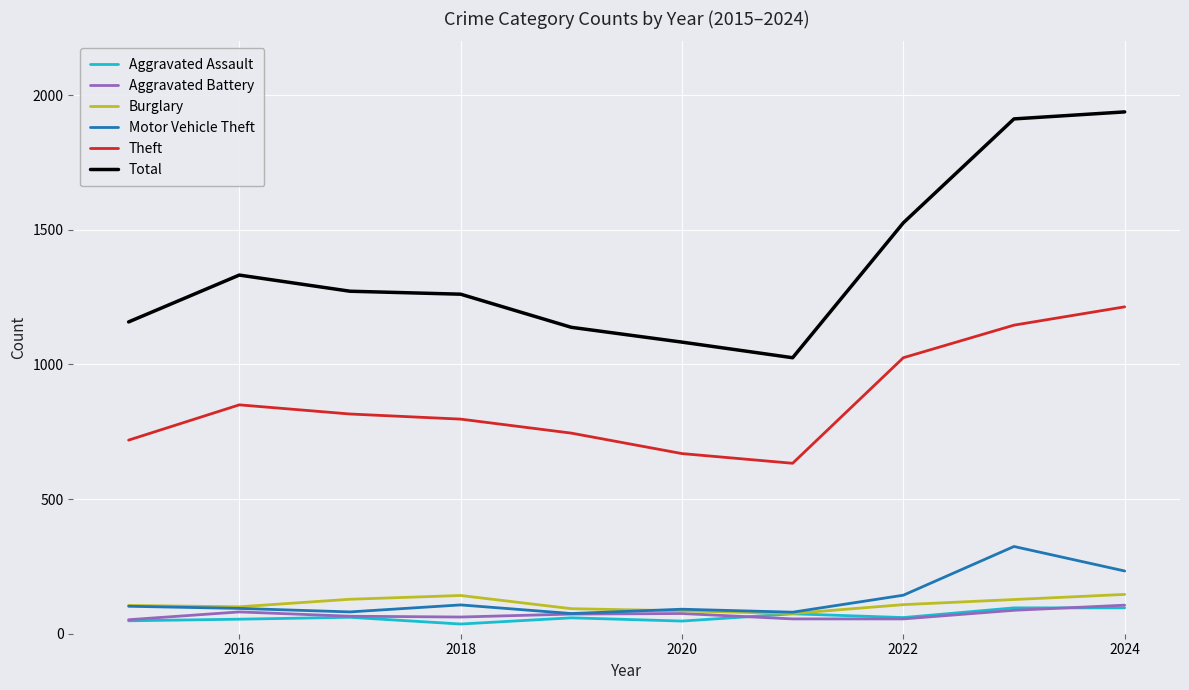

What is the greatest value displayed?

1938